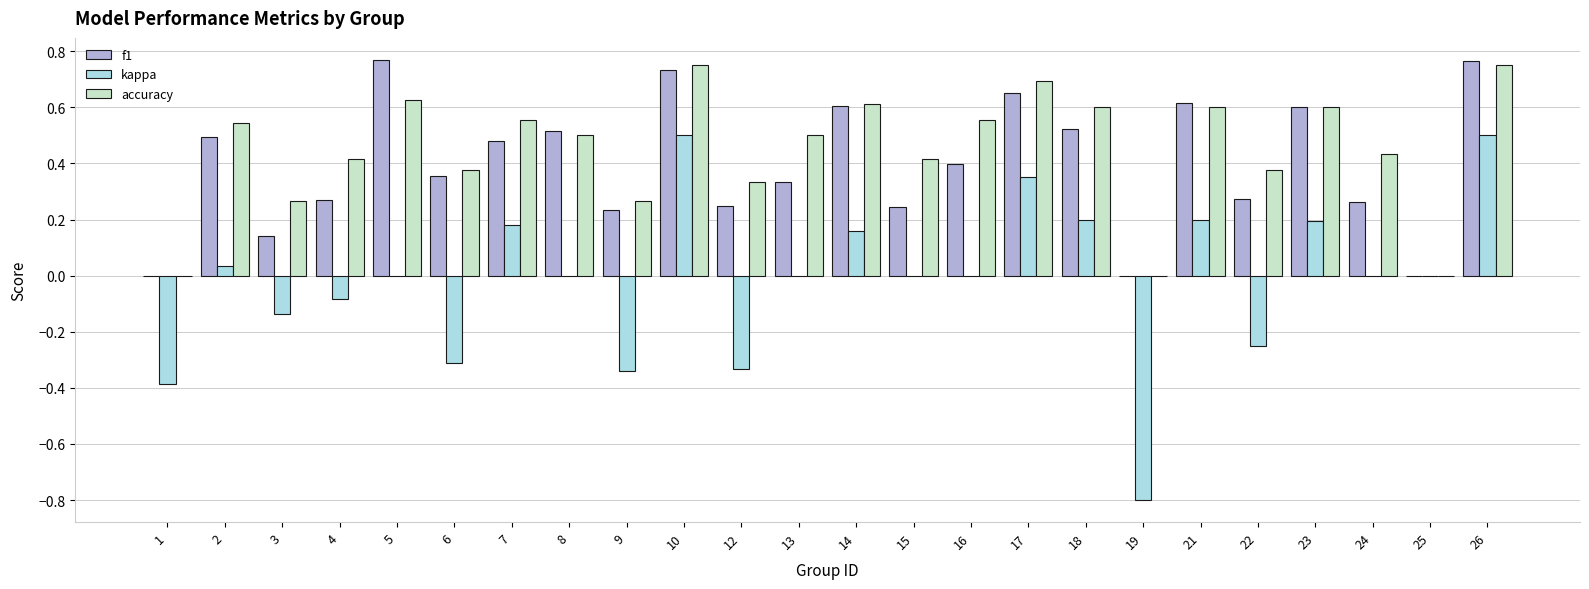

Which series changed the most between 12 and 18?

kappa